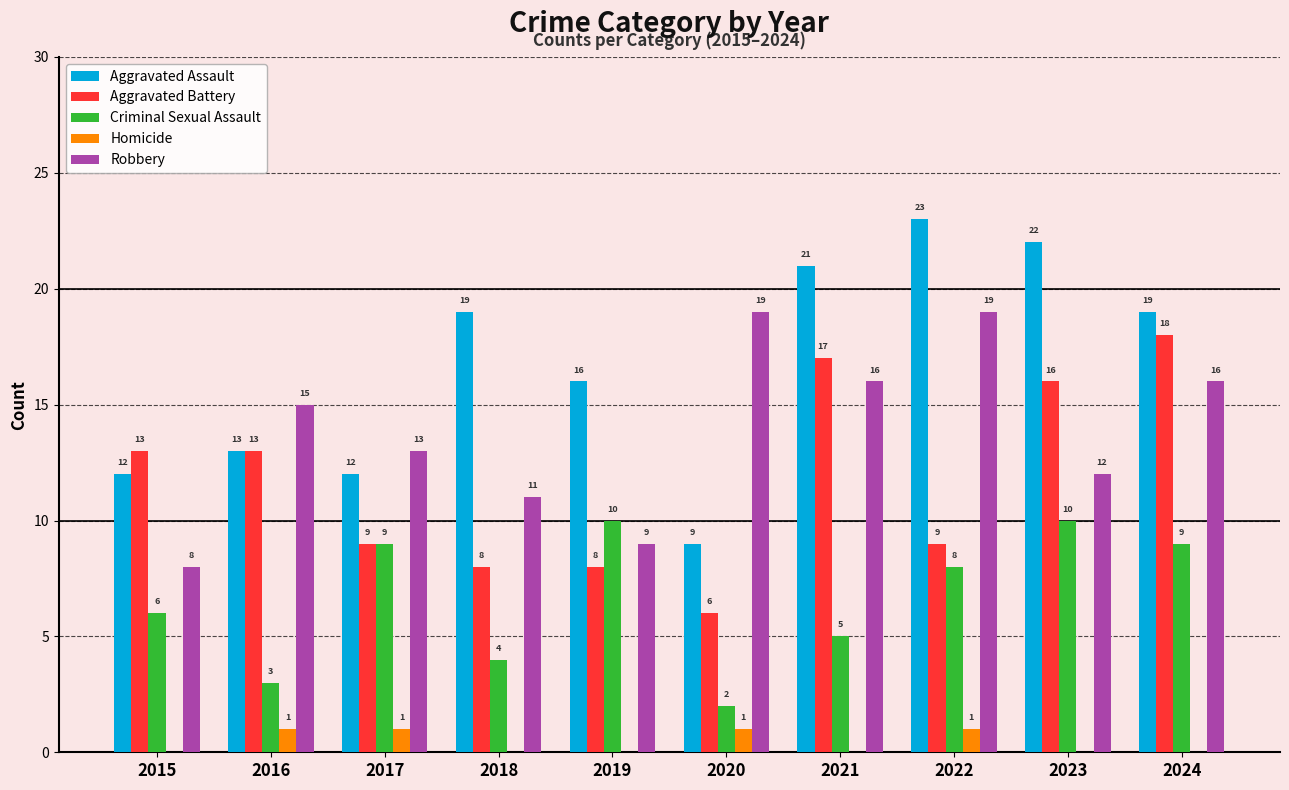

Reading left to right, what are all the values shown in this chart?

Aggravated Assault: 2015=12	2016=13	2017=12	2018=19	2019=16	2020=9	2021=21	2022=23	2023=22	2024=19
Aggravated Battery: 2015=13	2016=13	2017=9	2018=8	2019=8	2020=6	2021=17	2022=9	2023=16	2024=18
Criminal Sexual Assault: 2015=6	2016=3	2017=9	2018=4	2019=10	2020=2	2021=5	2022=8	2023=10	2024=9
Homicide: 2015=0	2016=1	2017=1	2018=0	2019=0	2020=1	2021=0	2022=1	2023=0	2024=0
Robbery: 2015=8	2016=15	2017=13	2018=11	2019=9	2020=19	2021=16	2022=19	2023=12	2024=16